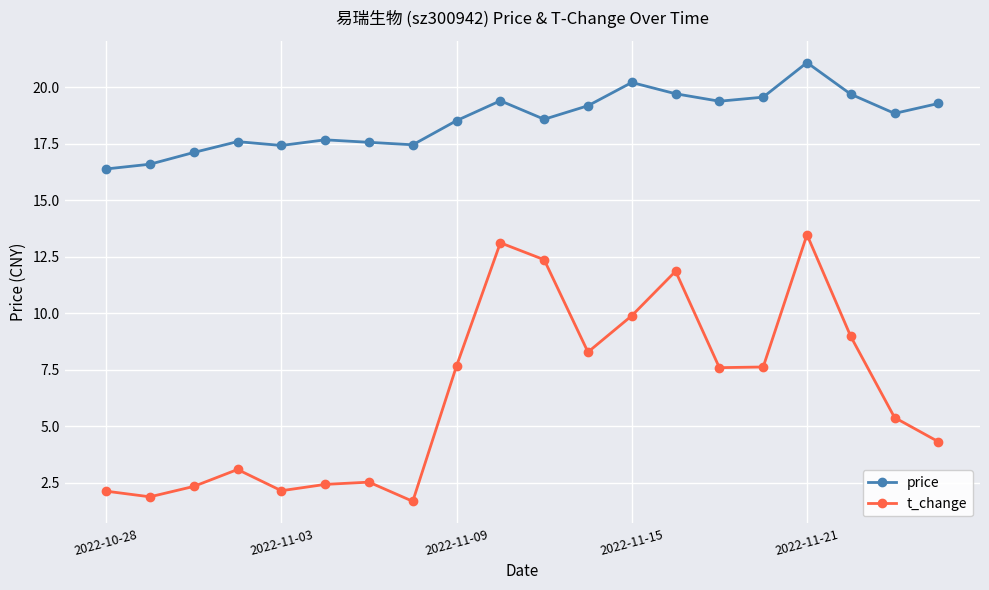

At how many categories does at least one series exceed 16?

20